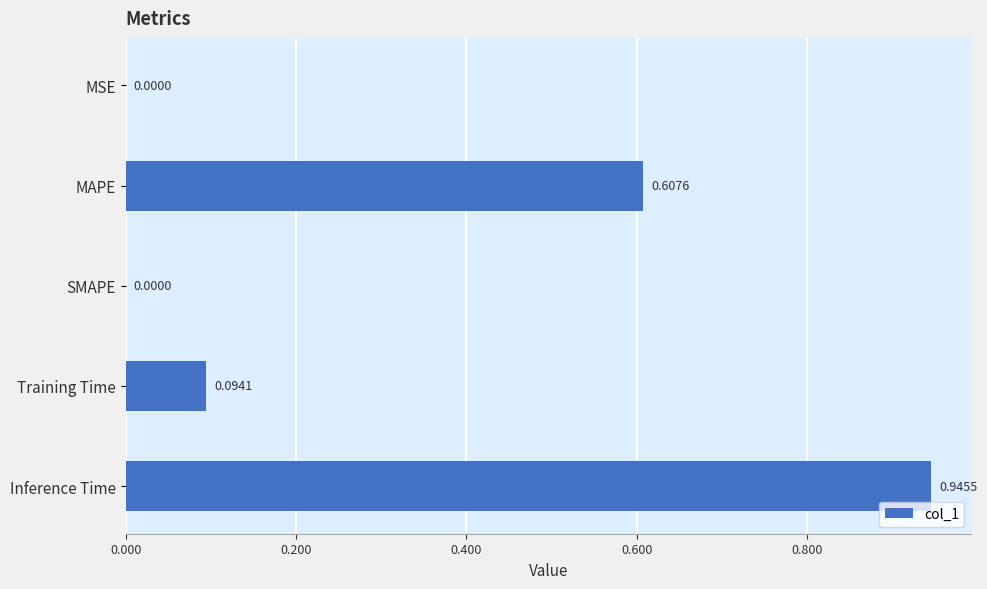

Between Inference Time and SMAPE, which is larger?

Inference Time